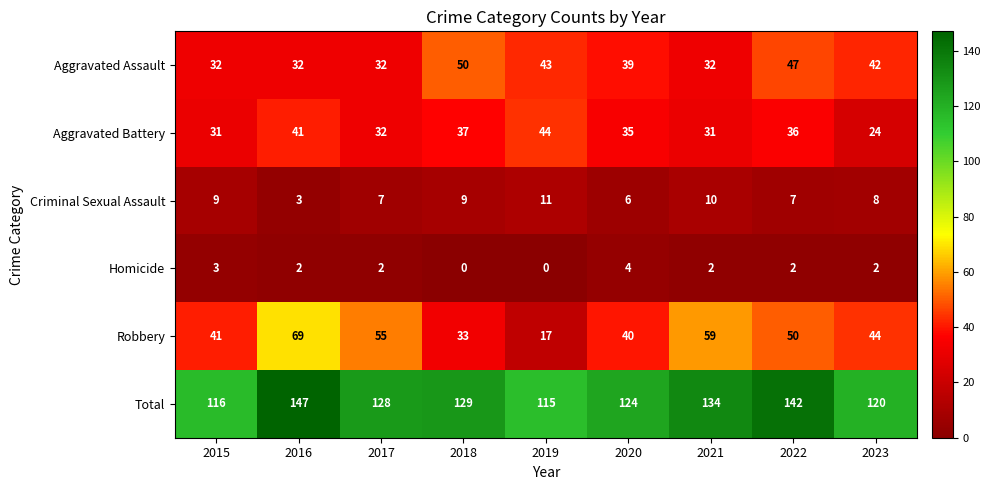

What is the difference between the maximum and second lowest values in the Aggravated Assault series?

18